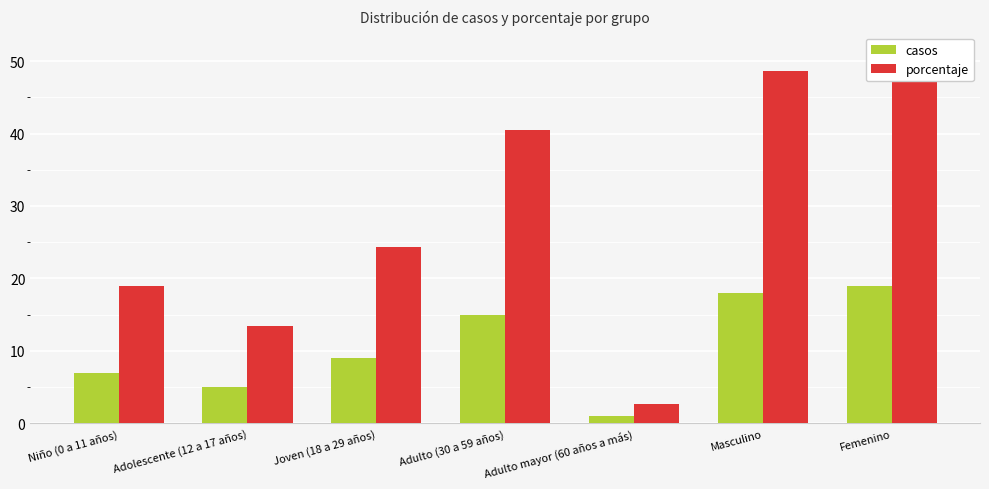

Are the bars grouped side by side (vs. stacked)?

Yes